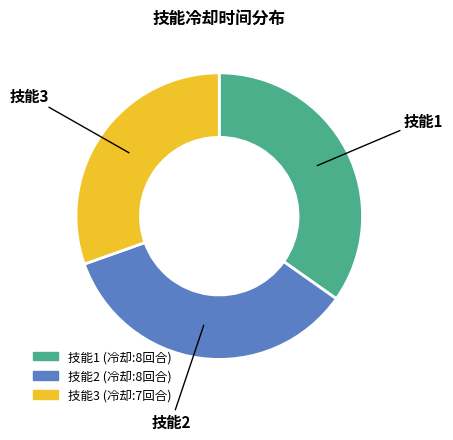

True or false: 技能3 accounts for 24% of the total.

False